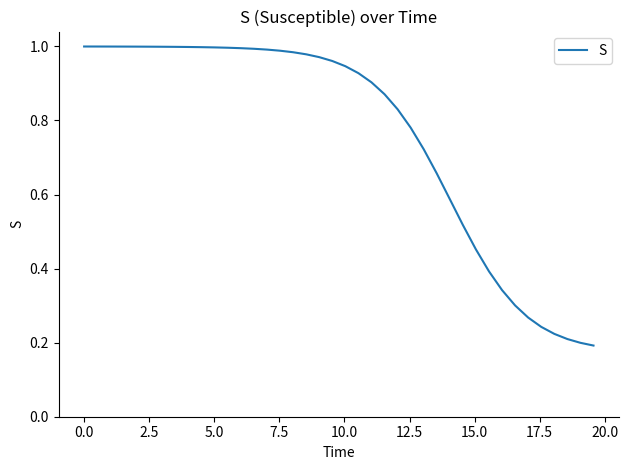

Does the chart have visible grid lines?

No